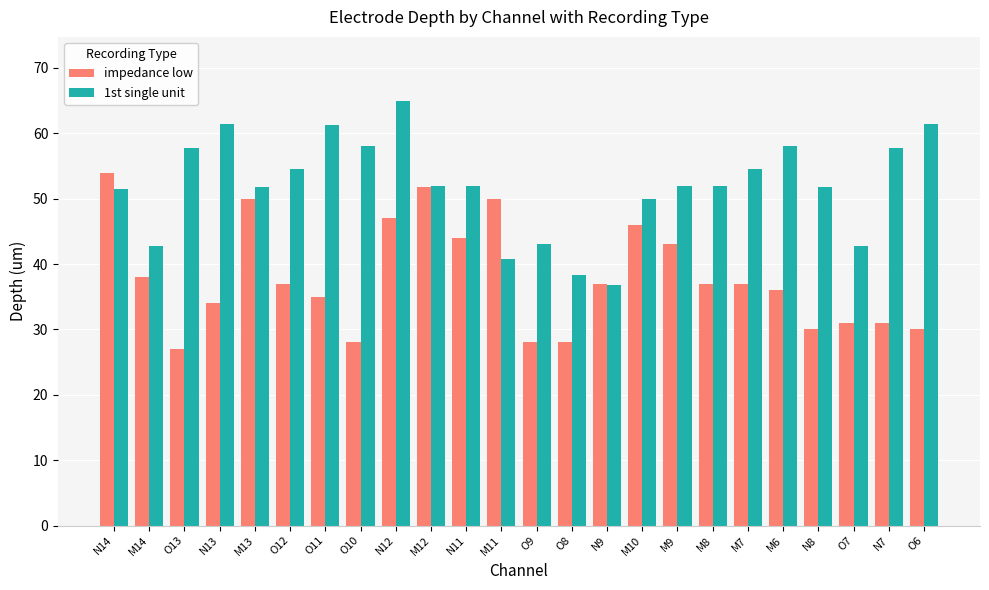

At how many categories does at least one series exceed 46?

19